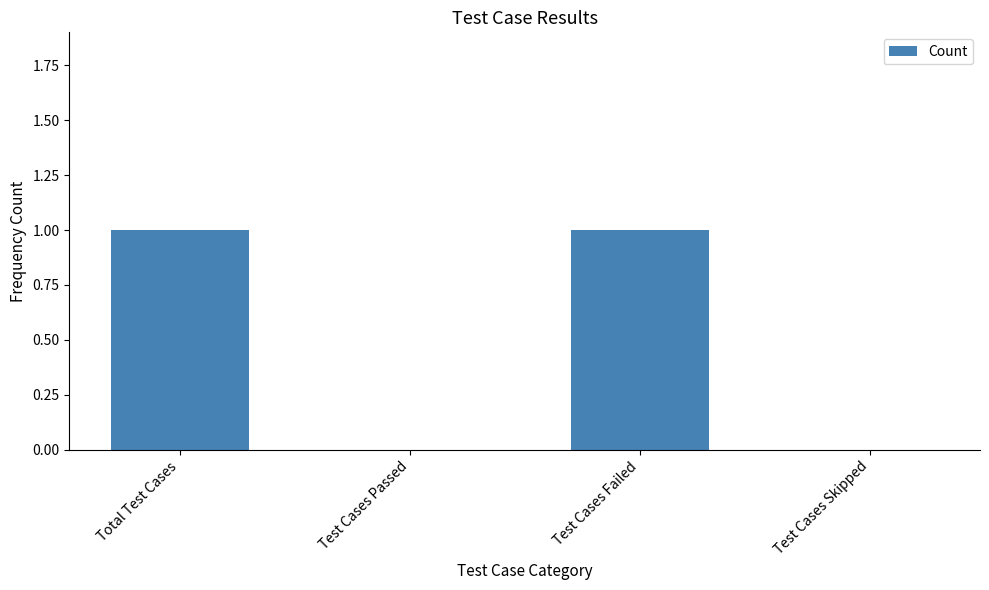

What is the greatest value displayed?

1